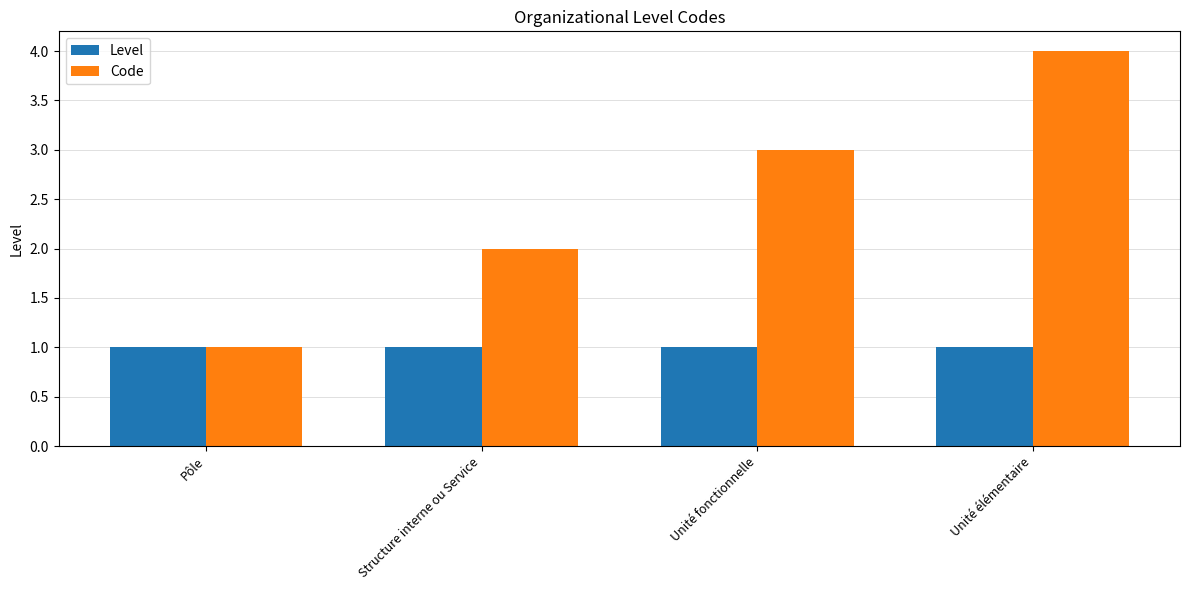

What is the value of the Level bar at the 4th from the left?

1